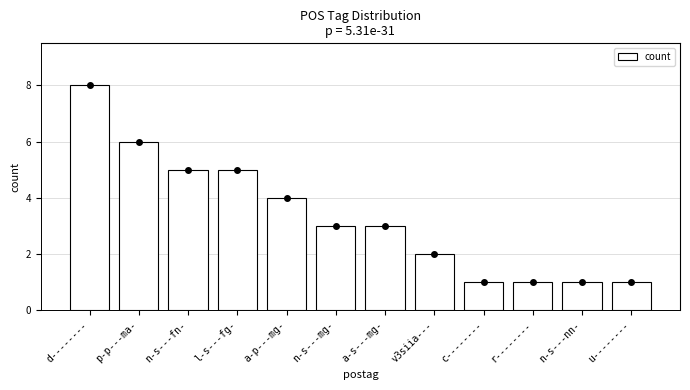

Reading left to right, what are all the values shown in this chart?

d--------=8	p-p---ma-=6	n-s---fn-=5	l-s---fg-=5	a-p---mg-=4	n-s---mg-=3	a-s---mg-=3	v3siia---=2	c--------=1	r--------=1	n-s---nn-=1	u--------=1